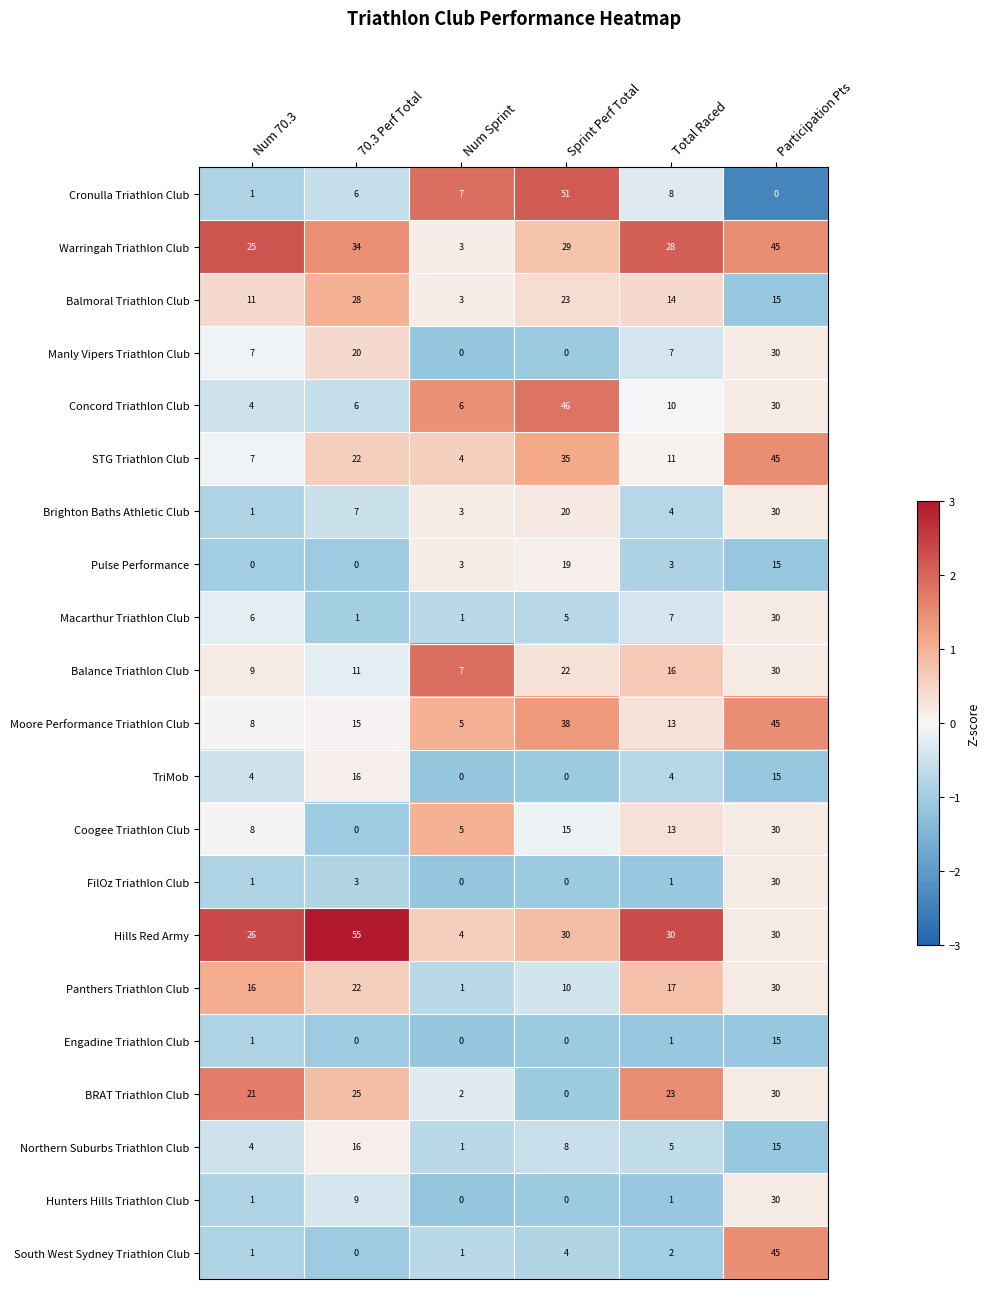

How many values in the FilOz Triathlon Club series are below 1?

2